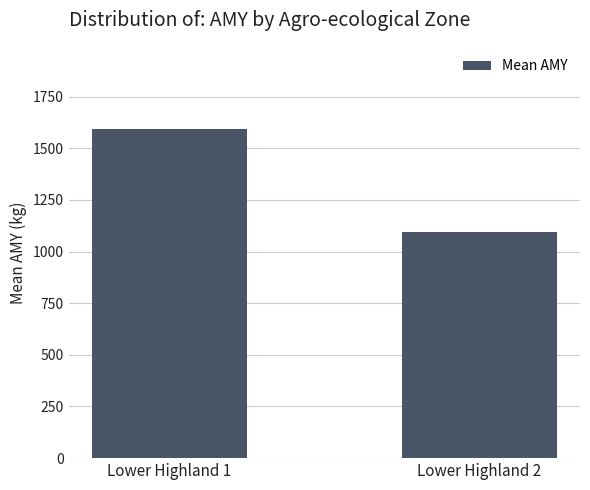

Approximately how many times larger is the value at Lower Highland 1 compared to Lower Highland 2?

1.5